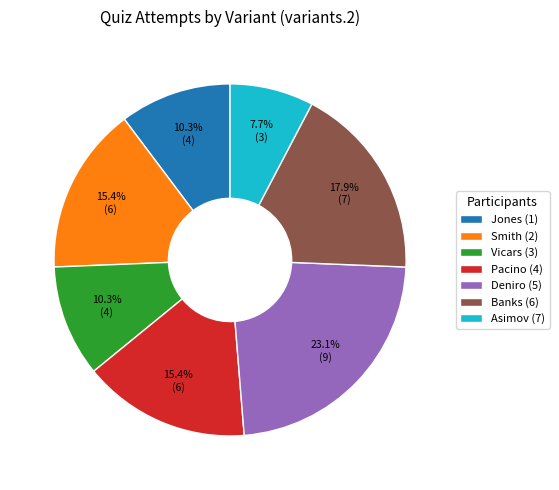

How many slices are in this pie chart?

7